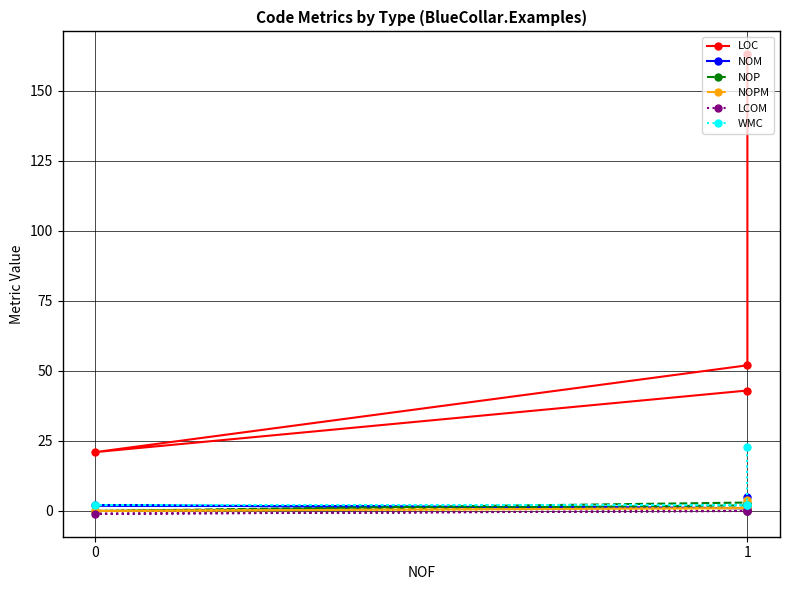

How many interior local peaks does the NOP series have?

1